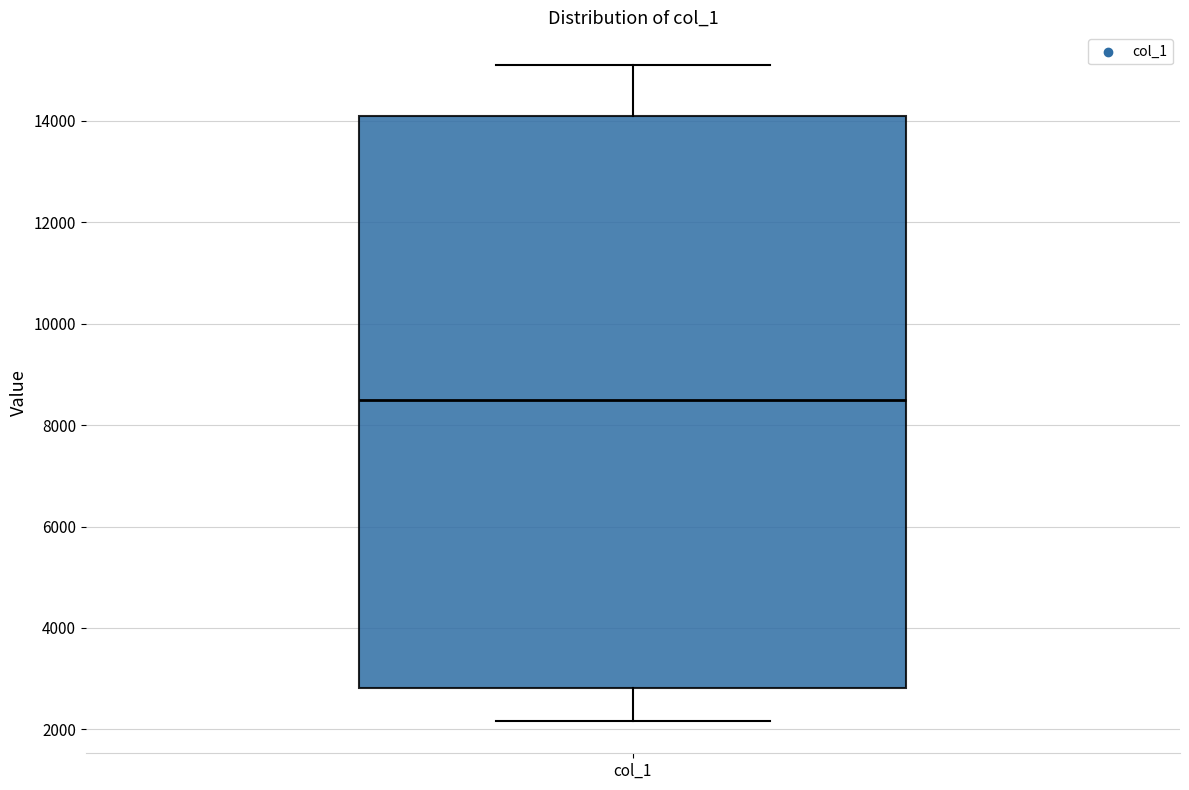

Read this box plot against the y-axis: the position of the median line, the range covered by the box, and the ends of both whiskers. The values are not printed on the chart, so give them approximately, as read against the axis.

median 8600, box 2800 to 14000, whiskers 2200 to 15000